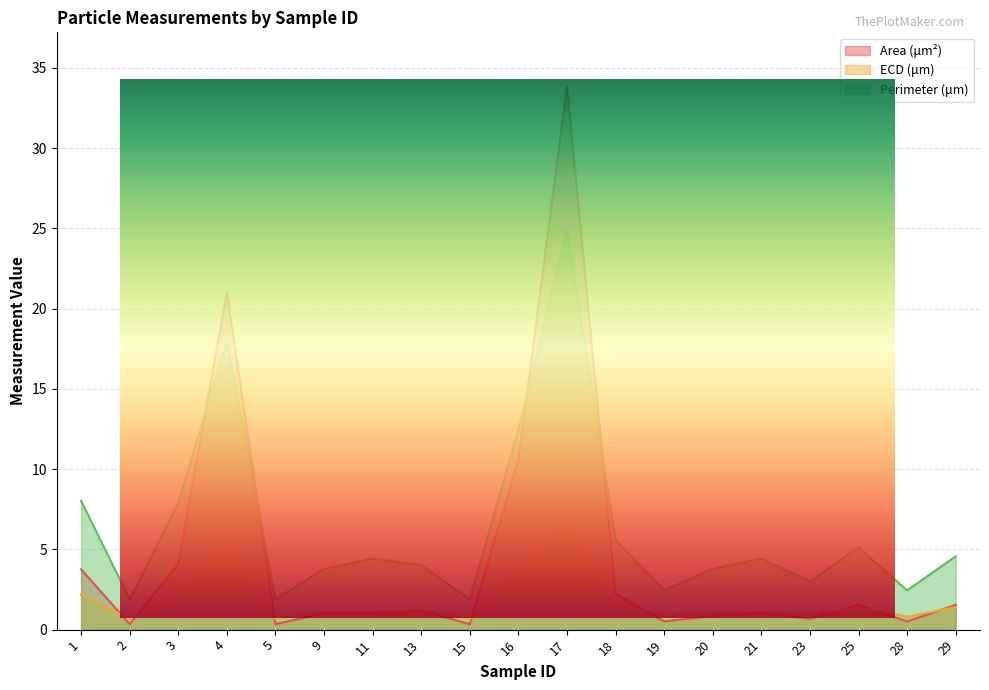

Reading left to right, what are all the values shown in this chart?

Area (μm²): 1=3.8	2=0.3	3=4.1	4=21.0	5=0.3	9=1.0	11=1.0	13=1.2	15=0.3	16=10.6	17=33.8	18=2.2	19=0.5	20=0.9	21=1.0	23=0.7	25=1.5	28=0.5	29=1.5
ECD (μm): 1=2.2	2=0.7	3=2.3	4=5.2	5=0.7	9=1.1	11=1.1	13=1.2	15=0.7	16=3.7	17=6.6	18=1.7	19=0.8	20=1.0	21=1.1	23=0.9	25=1.4	28=0.8	29=1.4
Perimeter (μm): 1=8.0	2=1.9	3=7.9	4=17.9	5=1.9	9=3.8	11=4.4	13=4.0	15=1.9	16=12.5	17=24.8	18=5.6	19=2.4	20=3.8	21=4.4	23=3.0	25=5.1	28=2.4	29=4.6